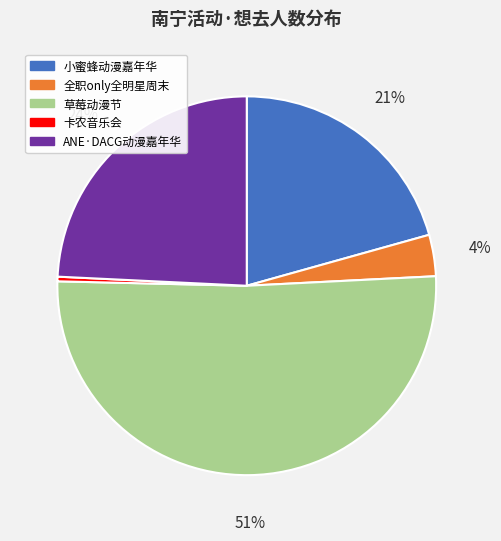

To the nearest percent, what is the average slice percentage?

20%